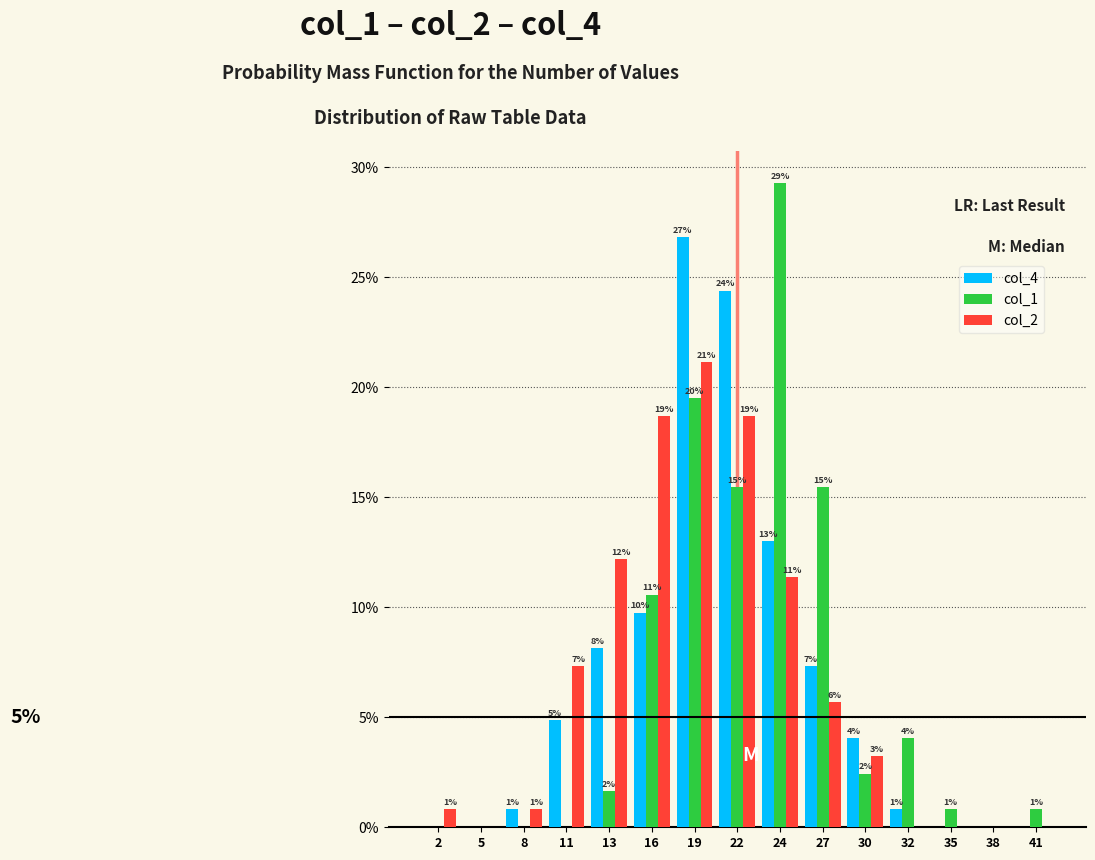

Are the bars horizontal?

No